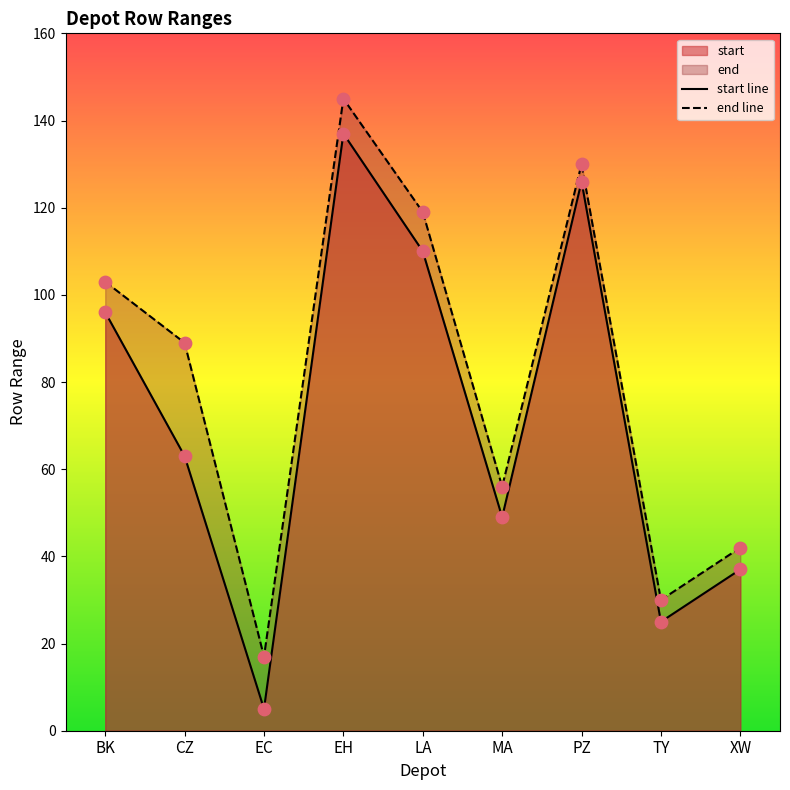

What are all the series names shown in the legend?

start, end